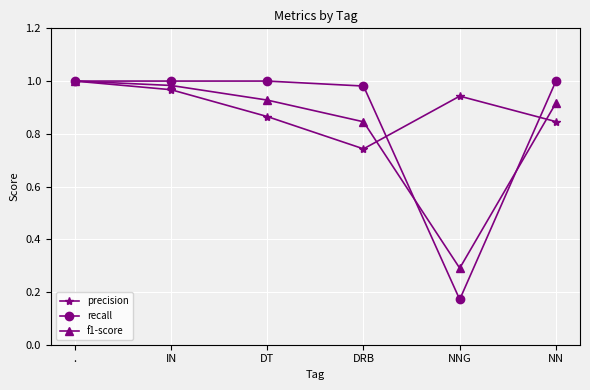

Is it true that recall equals 1.6 at .?

False